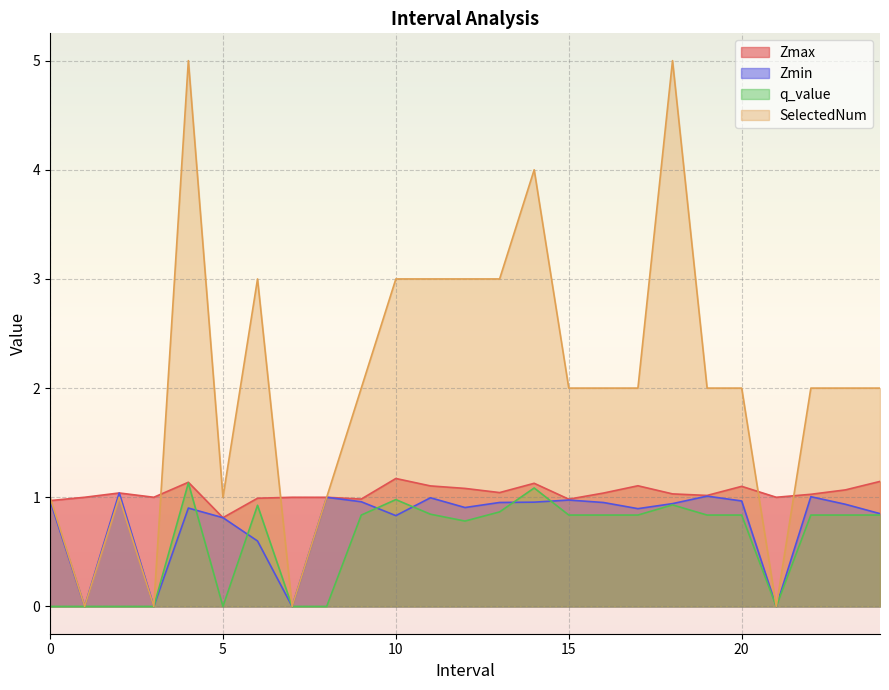

Reading right to left, extract all data points from this chart.

Zmax: 1.1	1.1	1.0	1.0	1.1	1.0	1.0	1.1	1.0	1.0	1.1	1.0	1.1	1.1	1.2	1.0	1.0	1.0	1.0	0.8	1.1	1.0	1.0	1.0	1.0
Zmin: 0.9	0.9	1.0	0.0	1.0	1.0	0.9	0.9	1.0	1.0	1.0	1.0	0.9	1.0	0.8	1.0	1.0	0.0	0.6	0.8	0.9	0.0	1.0	0.0	1.0
q_value: 0.8	0.8	0.8	0.0	0.8	0.8	0.9	0.8	0.8	0.8	1.1	0.9	0.8	0.8	1.0	0.8	-0.0	0.0	0.9	-0.0	1.1	0.0	-0.0	0.0	-0.0
SelectedNum: 2.0	2.0	2.0	0.0	2.0	2.0	5.0	2.0	2.0	2.0	4.0	3.0	3.0	3.0	3.0	2.0	1.0	0.0	3.0	1.0	5.0	0.0	1.0	0.0	1.0